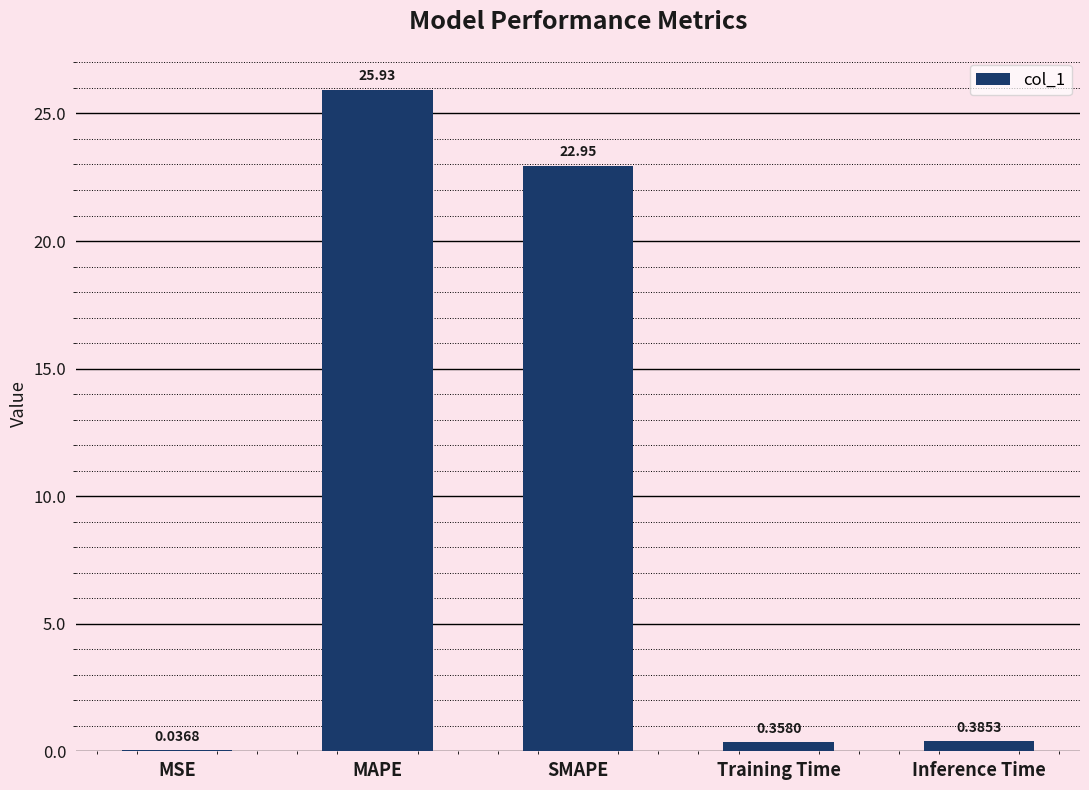

Are the bars horizontal?

No